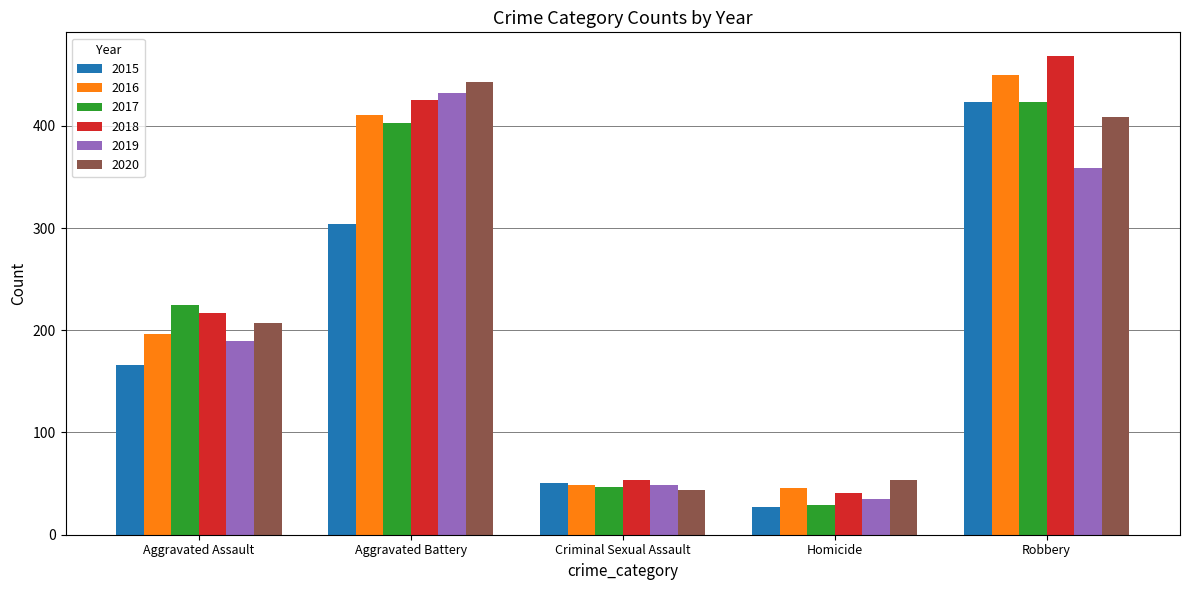

Is it true that 2016 equals 61 at Homicide?

False